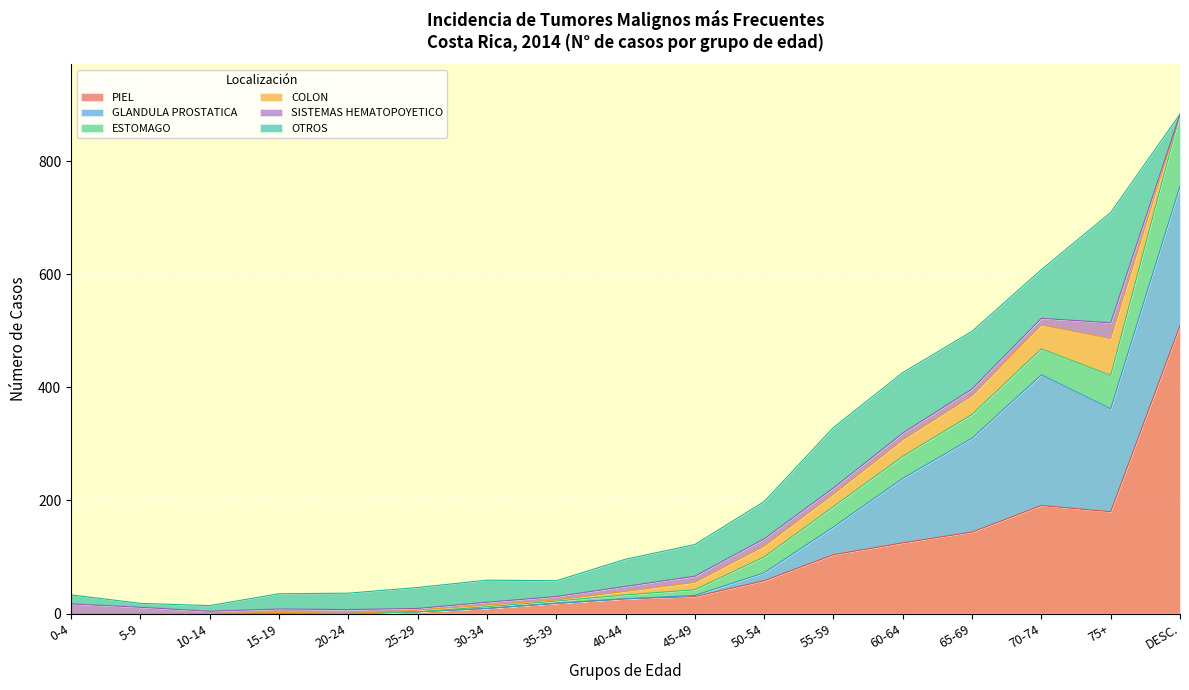

In COLON, how many points are lower than both neighbors (excluding endpoints)?

2